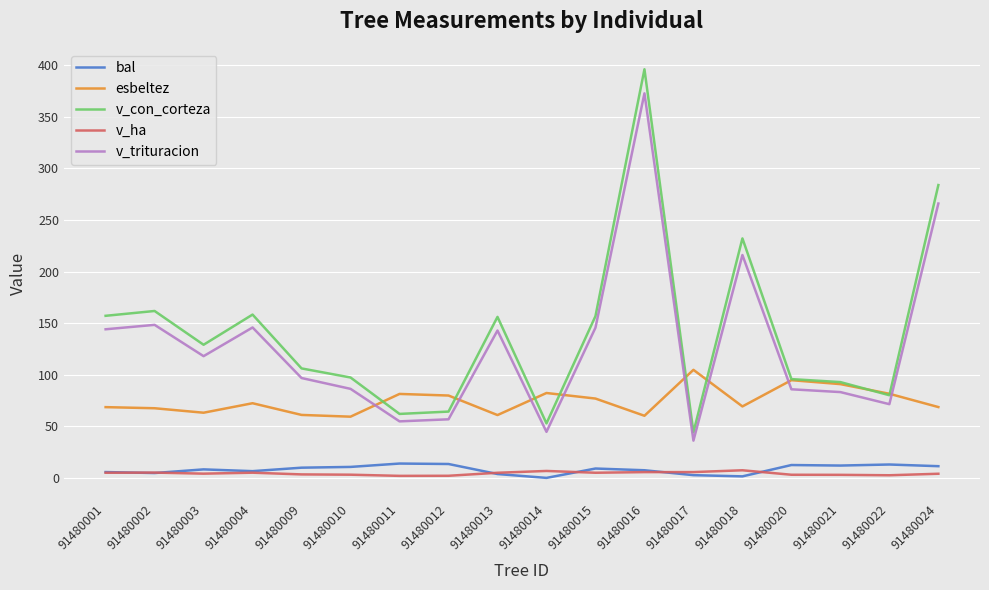

In esbeltez, how many points are higher than both neighbors (excluding endpoints)?

5